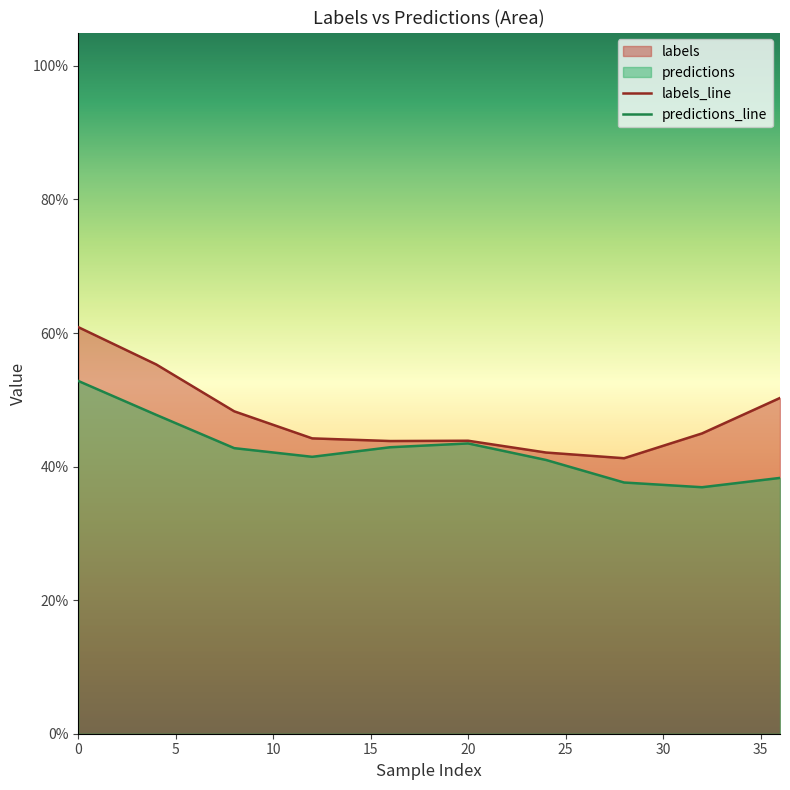

True or false: predictions_line and labels_line intersect in this chart.

False